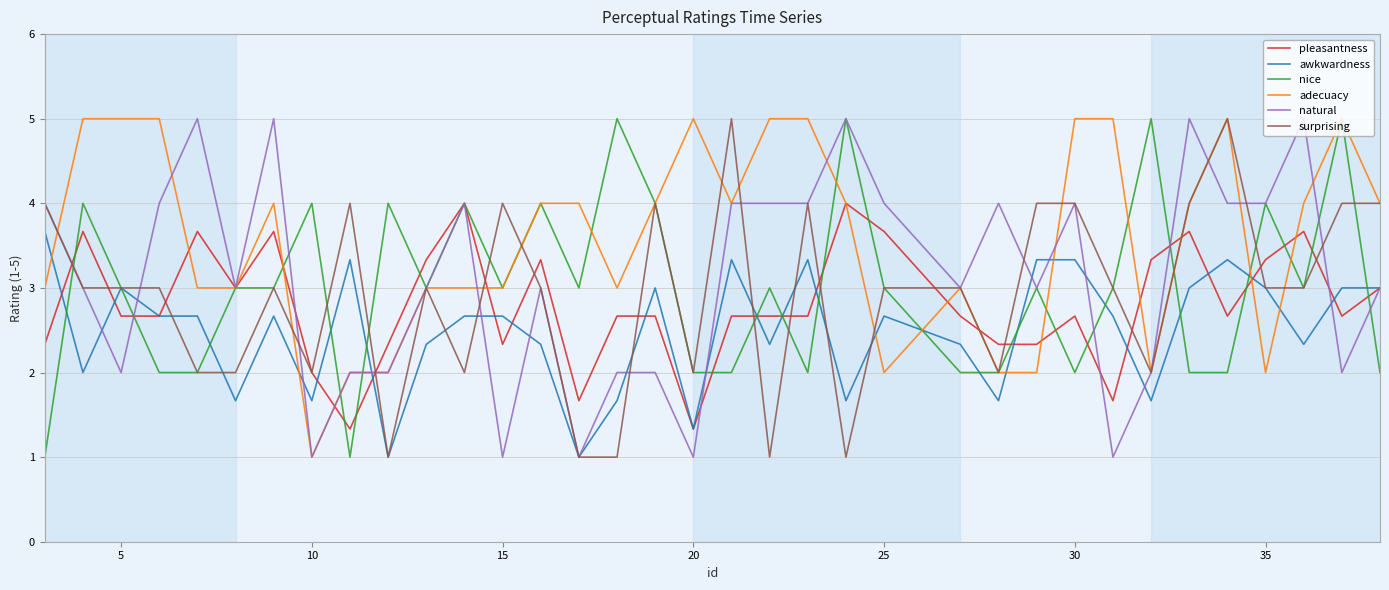

At how many categories does at least one series exceed 2?

35